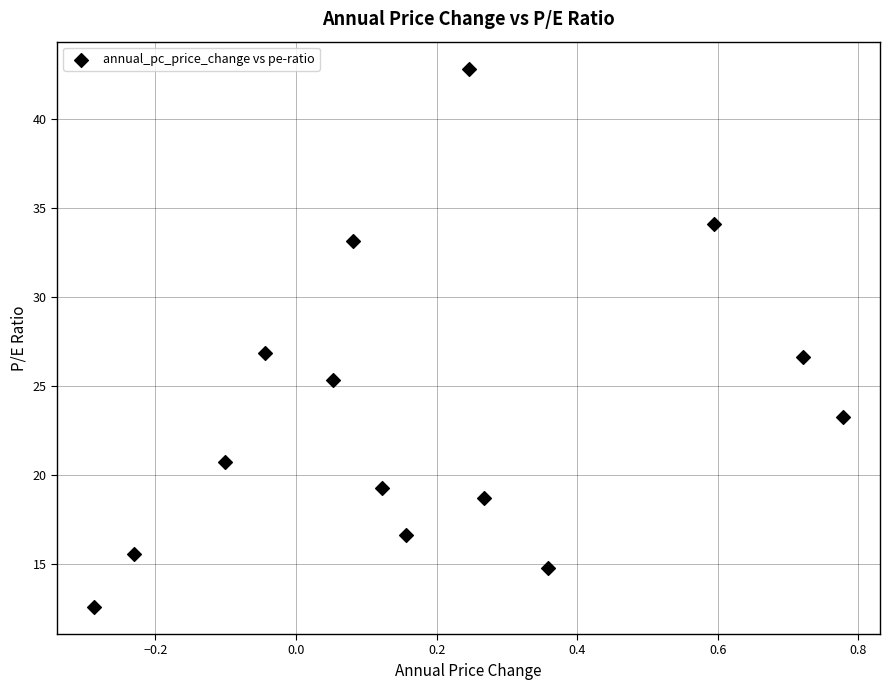

What is the range of X values (max minus min)?

1.1